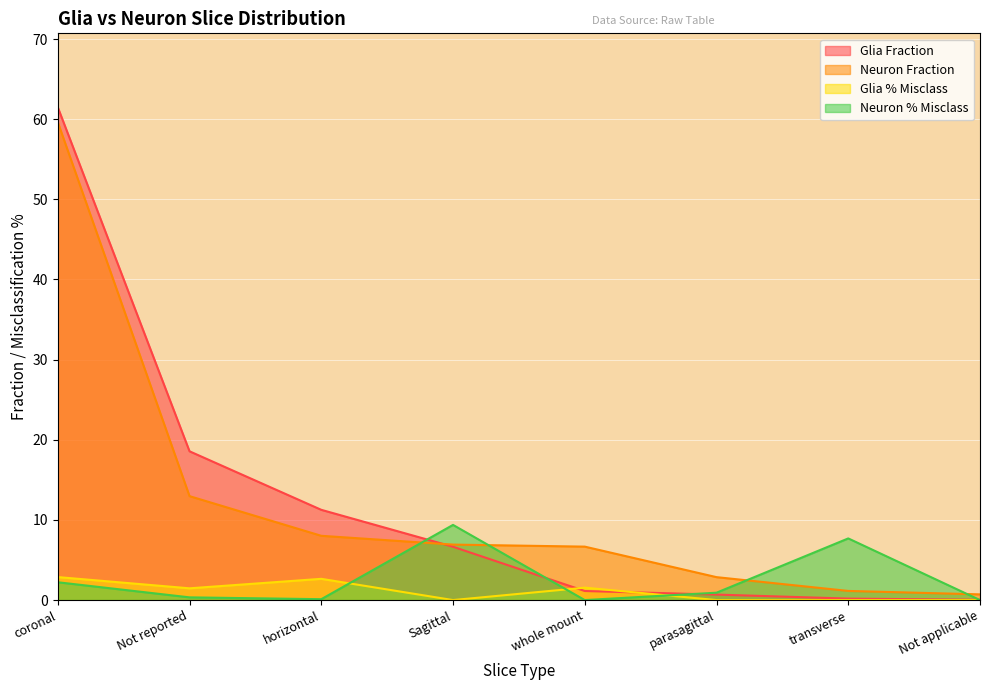

True or false: Neuron Fraction has more than 0 interior local peaks.

False